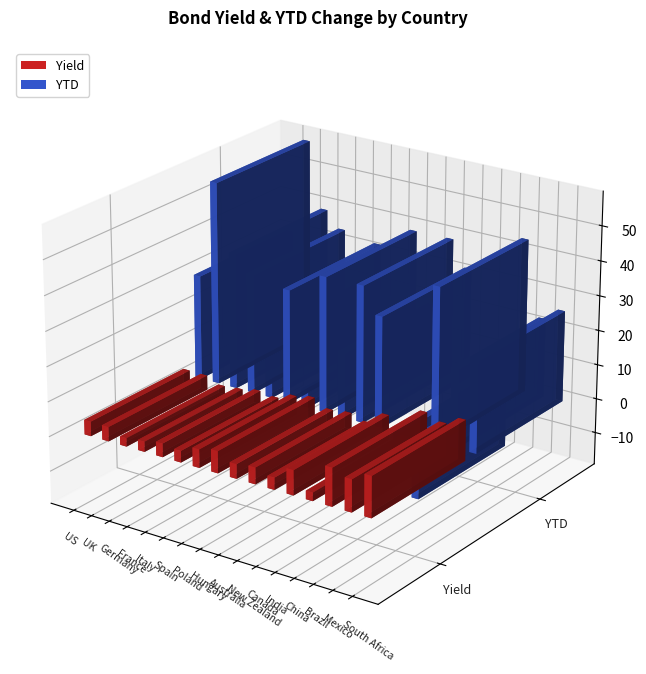

Which series has the widest spread of values?

YTD